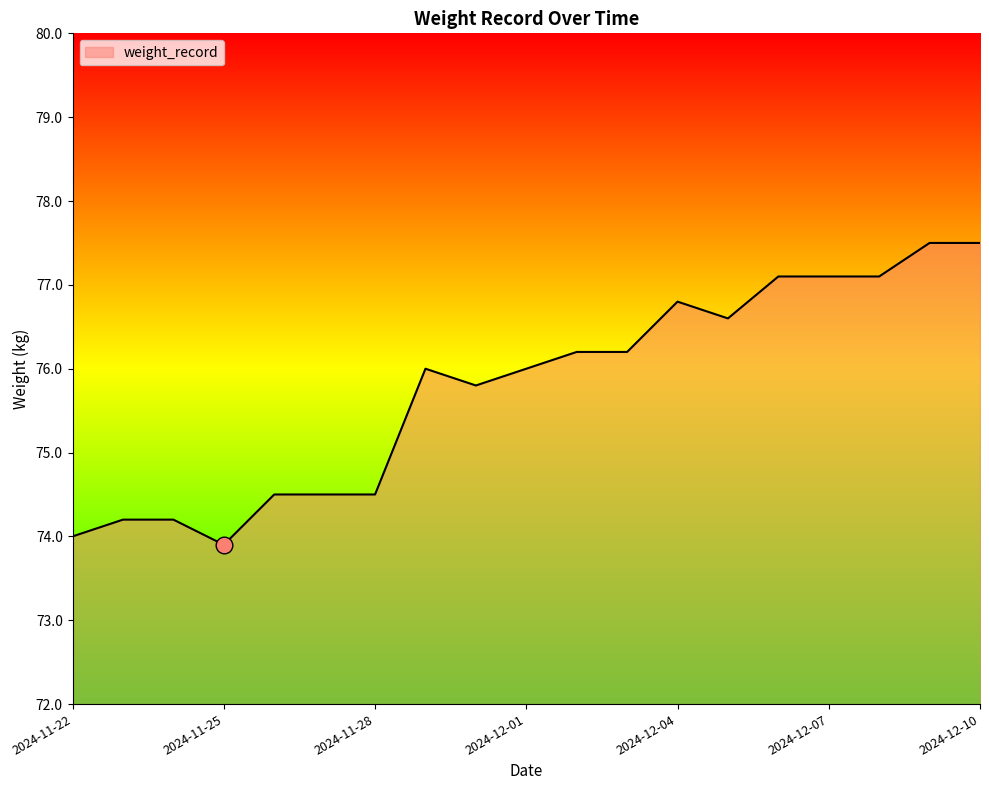

What is the greatest value displayed?

77.5